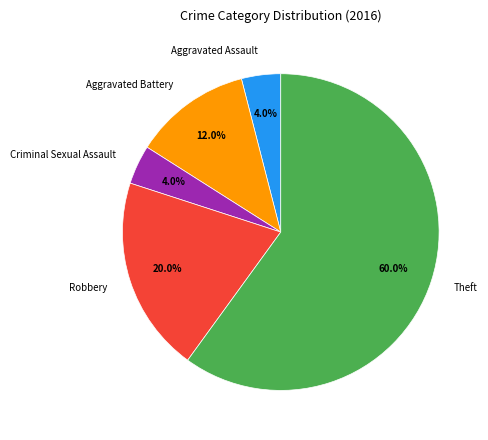

How many segments does this pie chart have?

5